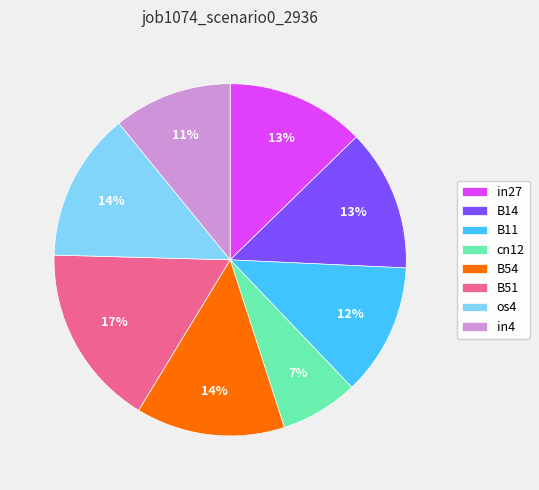

To the nearest percent, what is the difference between the largest and smallest slice percentages?

10%